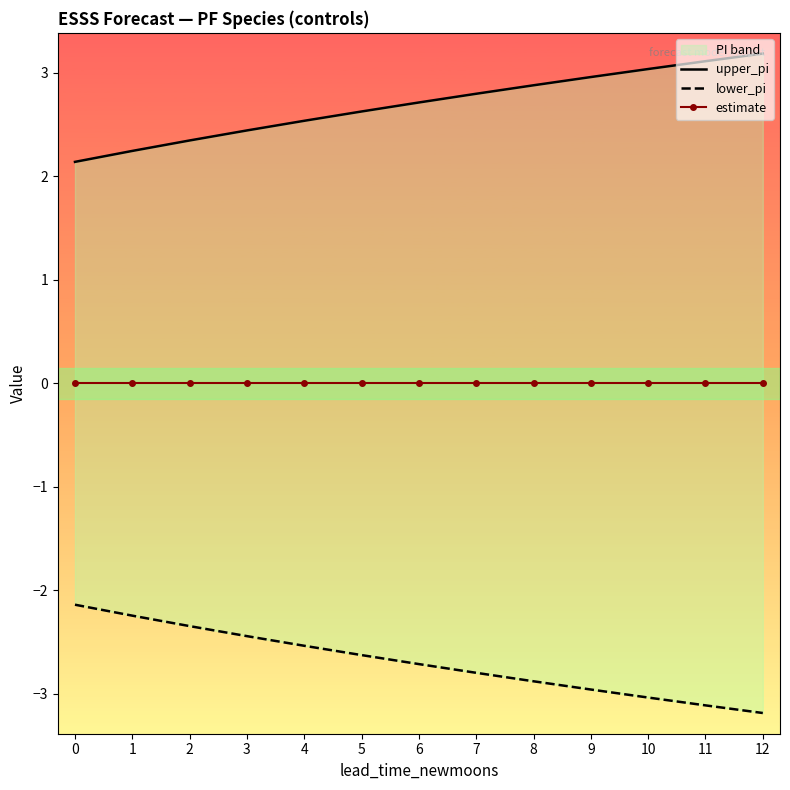

Rank the series at 5 from lowest to highest value.

lower_pi, estimate, upper_pi